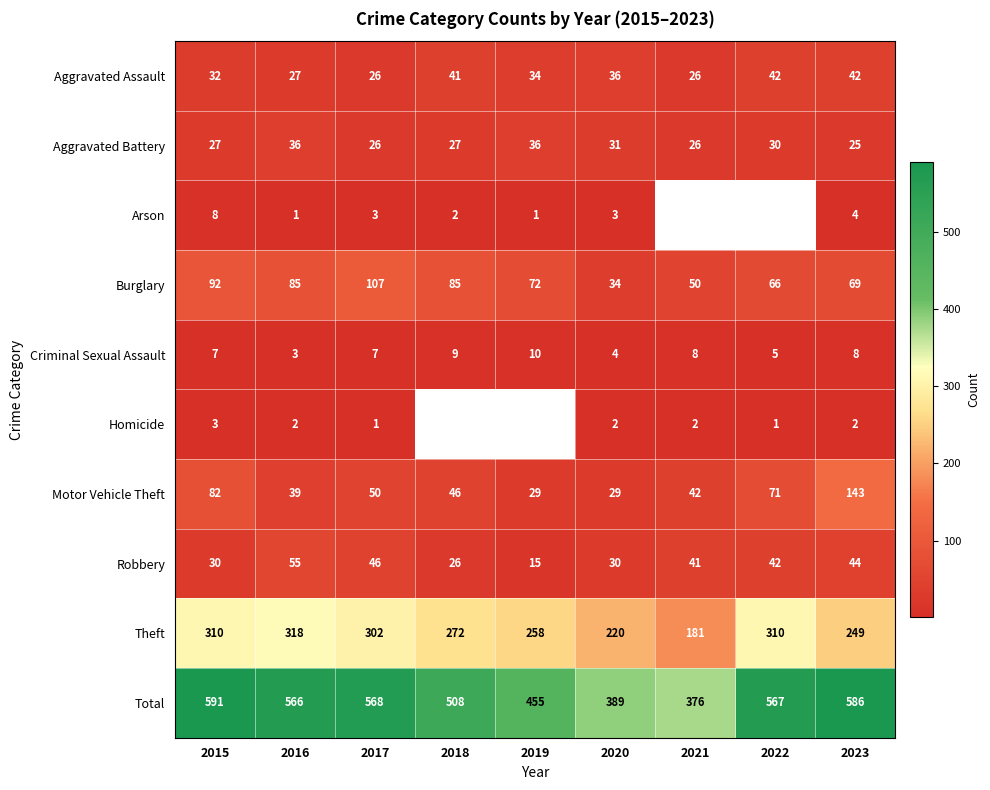

At how many categories does at least one series exceed 194?

9